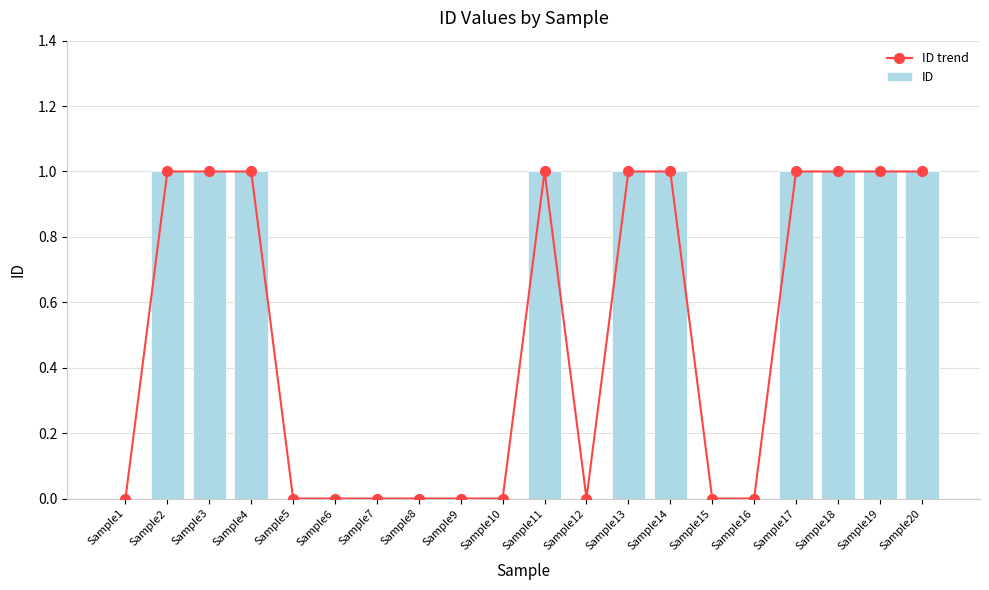

Which series has the largest range (max minus min)?

ID trend